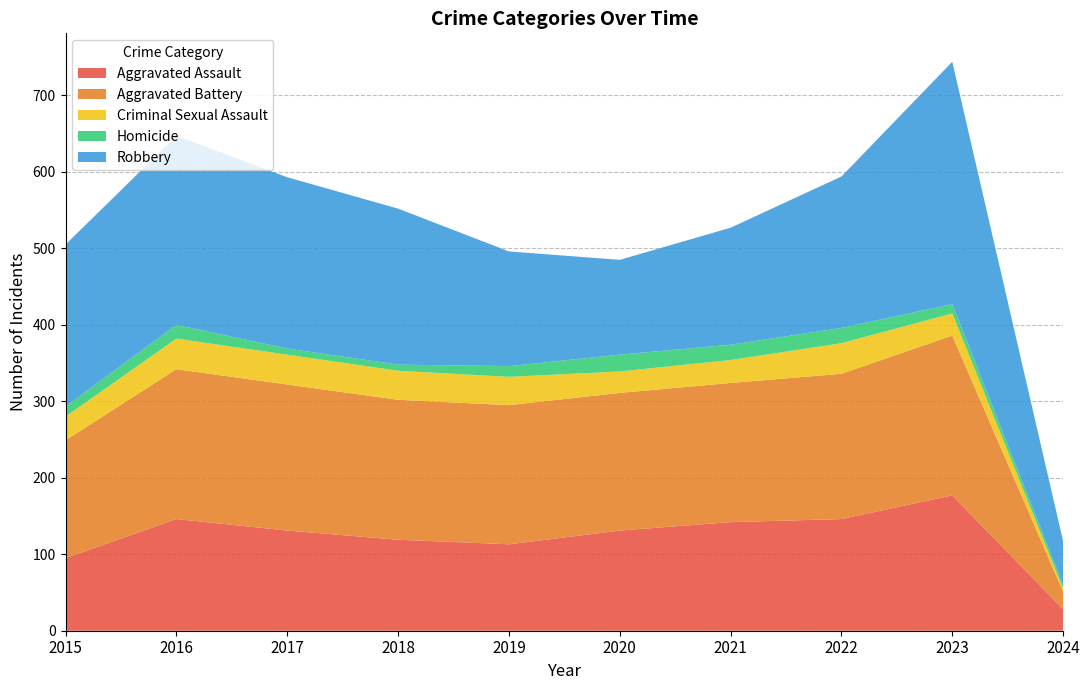

Reading right to left, what are all the values shown in this chart?

Aggravated Assault: 28	177	146	142	131	113	119	131	146	95
Aggravated Battery: 23	209	190	182	180	182	183	191	196	154
Criminal Sexual Assault: 4	29	40	30	28	37	38	39	40	31
Homicide: 5	12	20	20	22	14	8	8	18	13
Robbery: 57	317	198	153	124	150	204	224	247	212